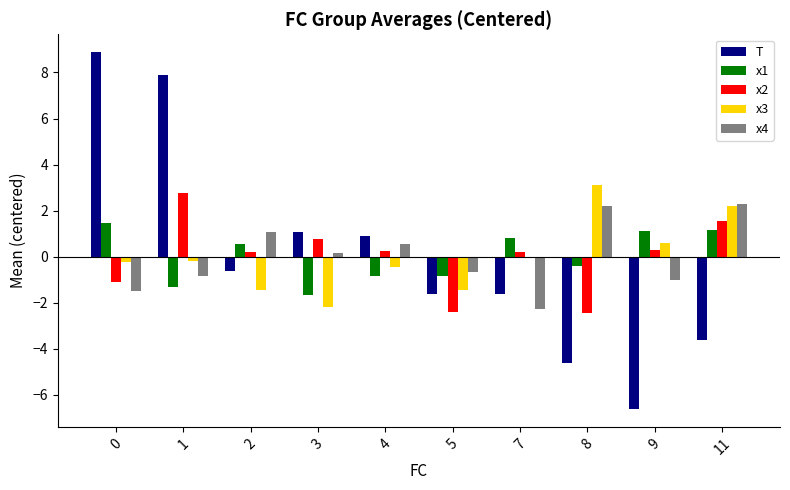

What is the maximum value for T?

8.9